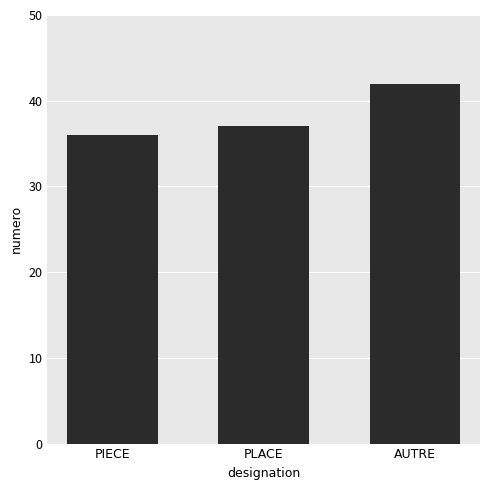

The value at AUTRE is 11. True or false?

False